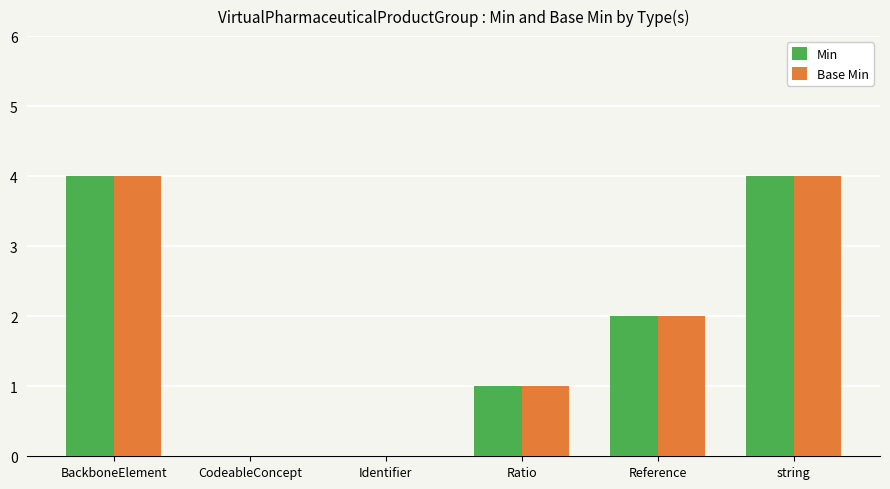

What is the maximum value shown in the chart?

4